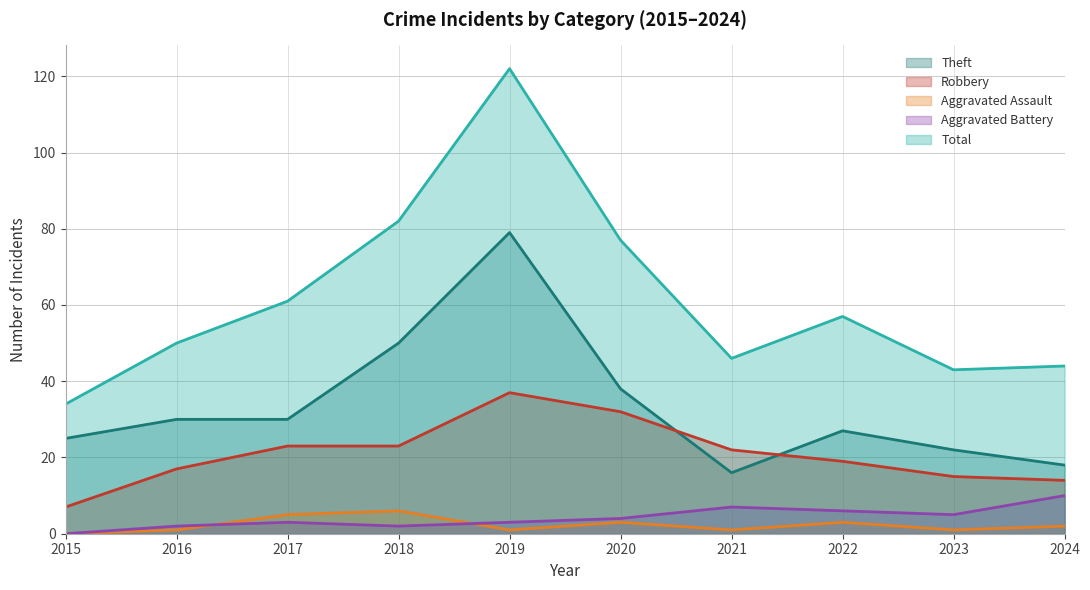

True or false: Theft and Aggravated Battery intersect in this chart.

False